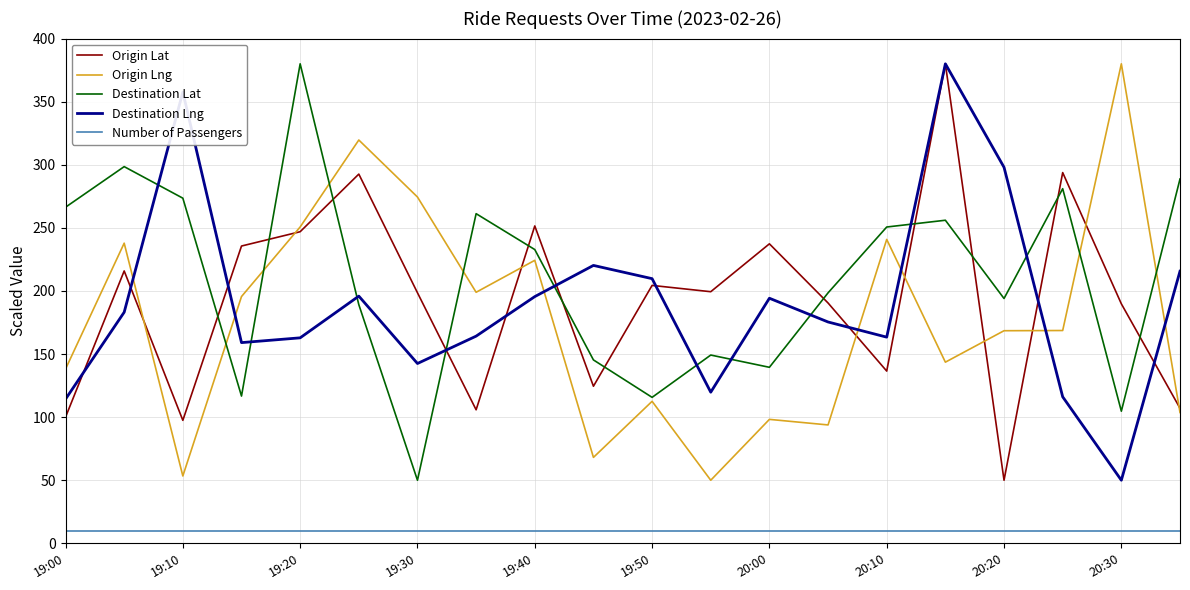

True or false: Destination Lng and Origin Lng intersect in this chart.

True